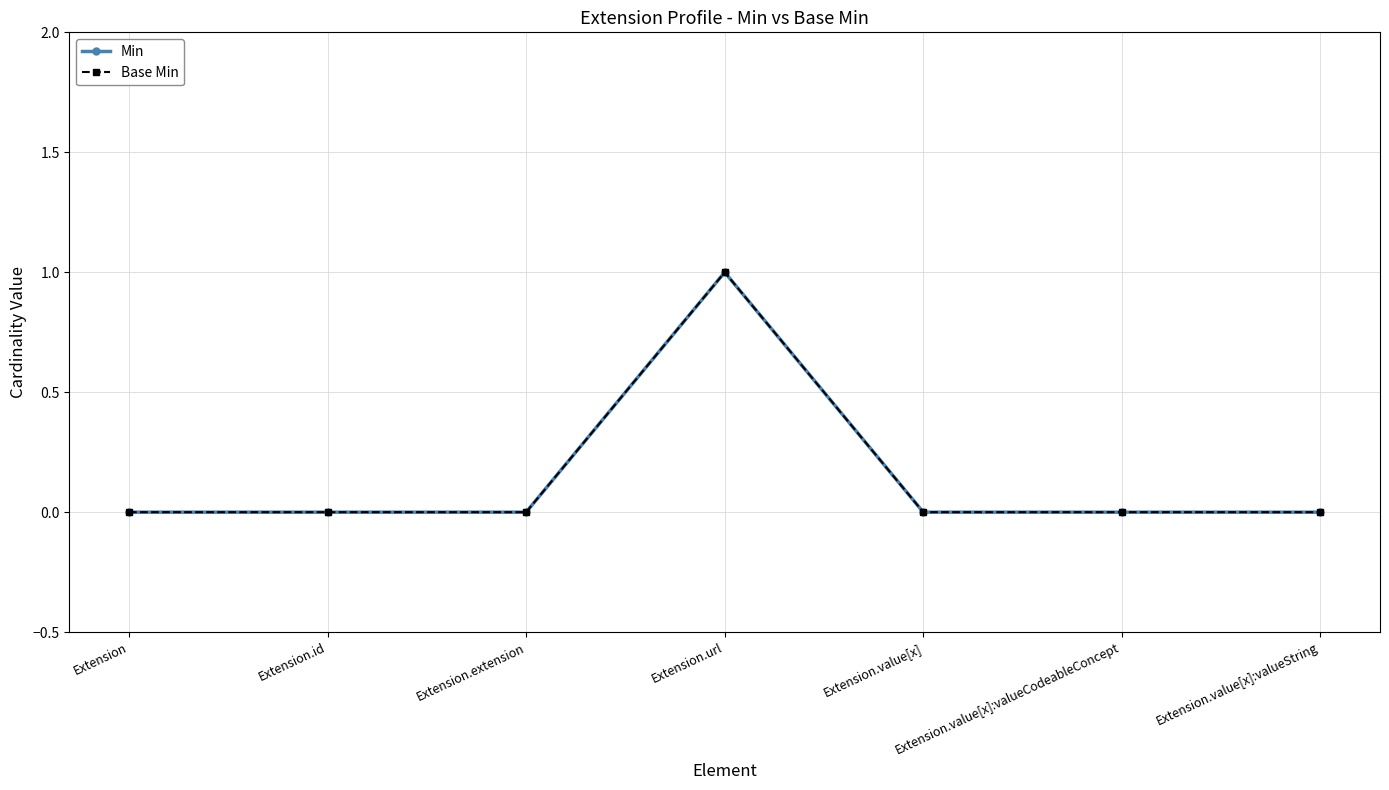

What is the sum of all Base Min values?

1